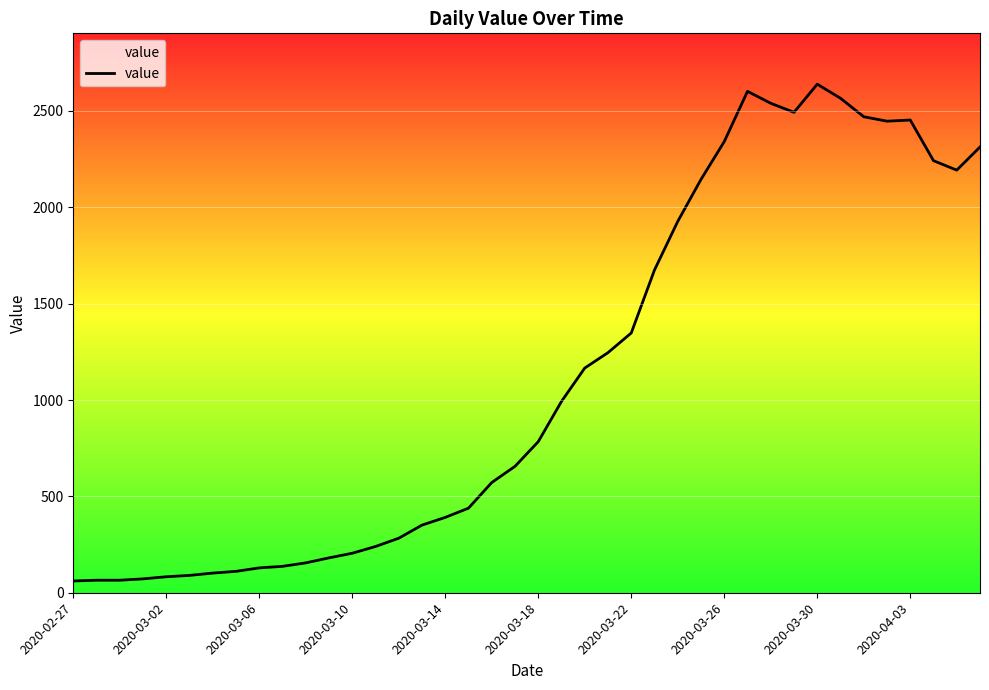

What is the maximum value shown in the chart?

2639